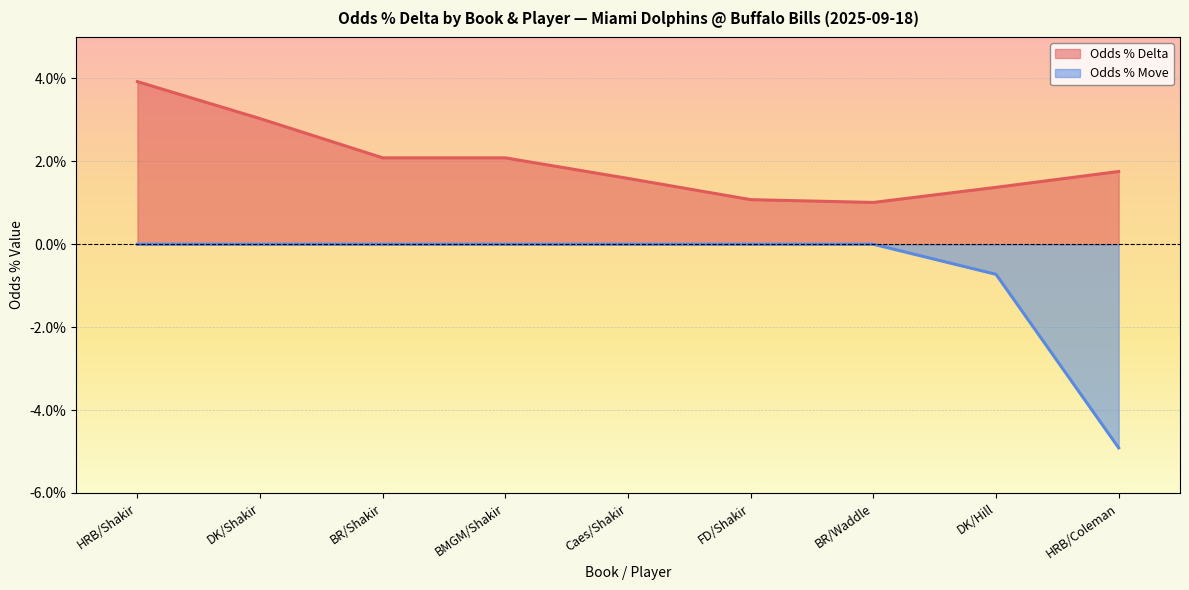

Rank the series by their maximum value, from highest to lowest.

Odds % Delta, Odds % Move